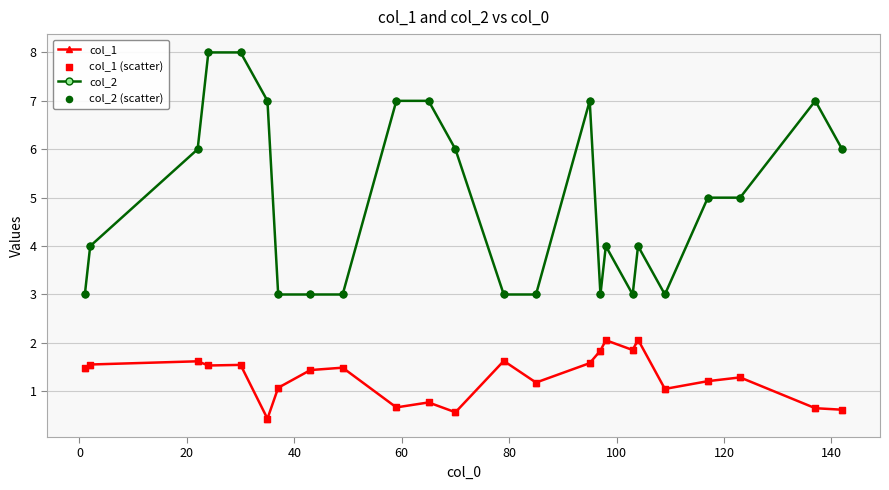

Which series has the largest total across all categories?

col_2